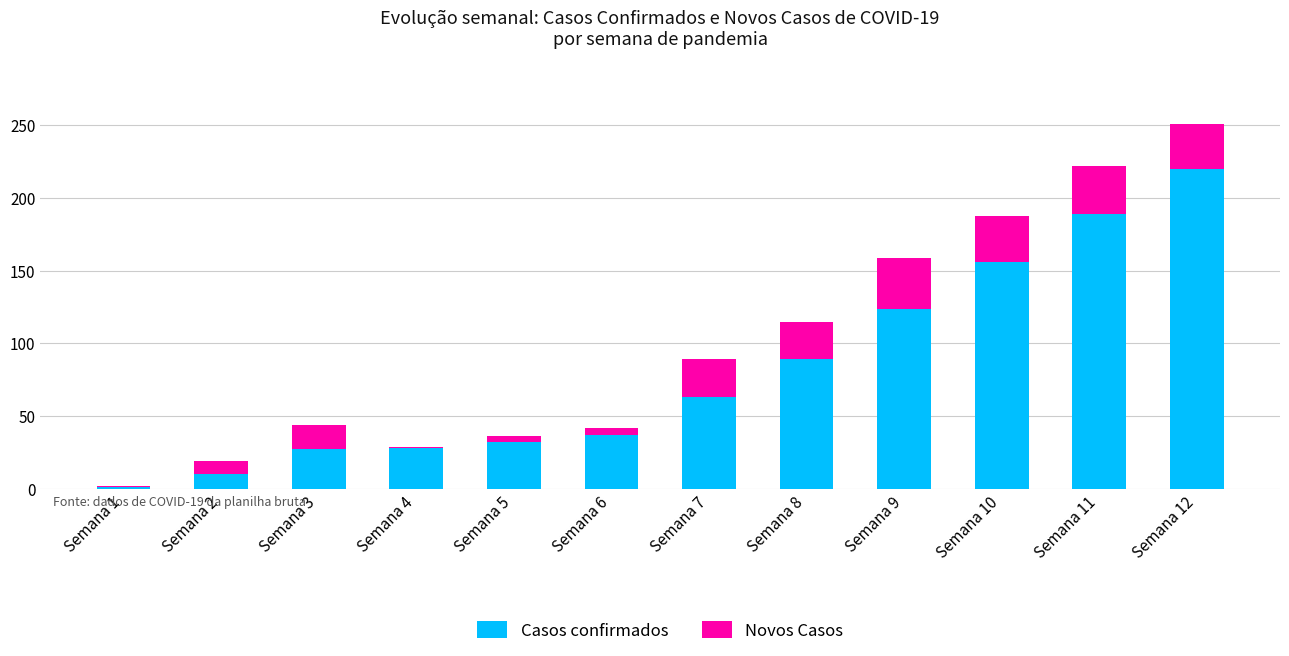

At which label is Casos confirmados closest to 110?

Semana 9